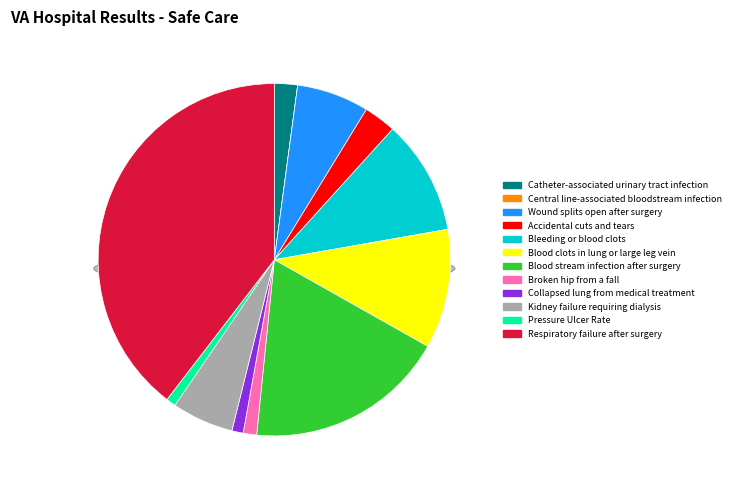

How many slices are in this pie chart?

12